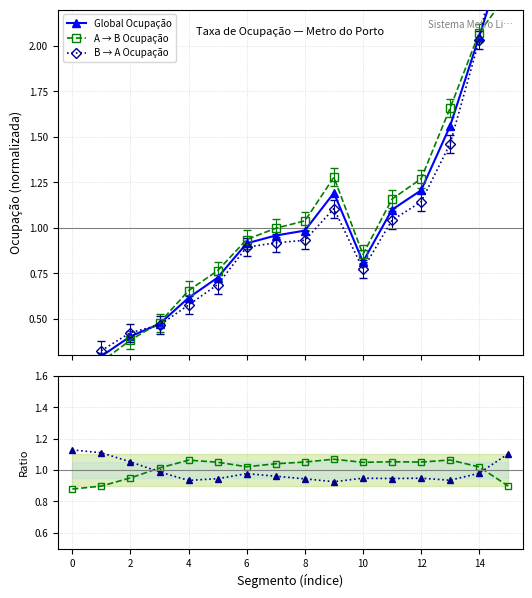

List the series in order of their peak value, highest first.

B → A Ocupação, Global Ocupação, A → B Ocupação, Ratio B→A, Ratio A→B